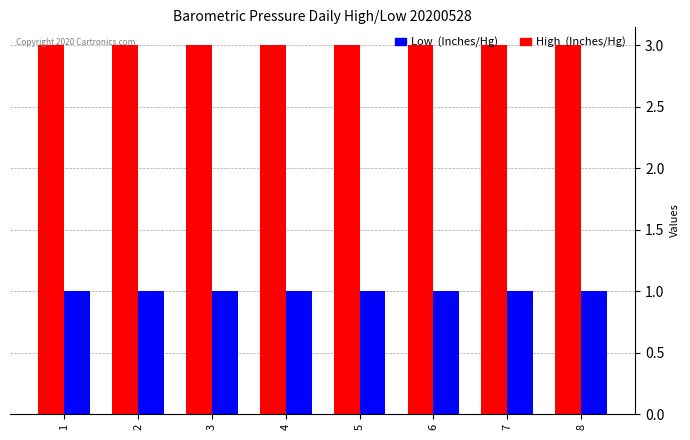

What is the greatest value displayed?

3